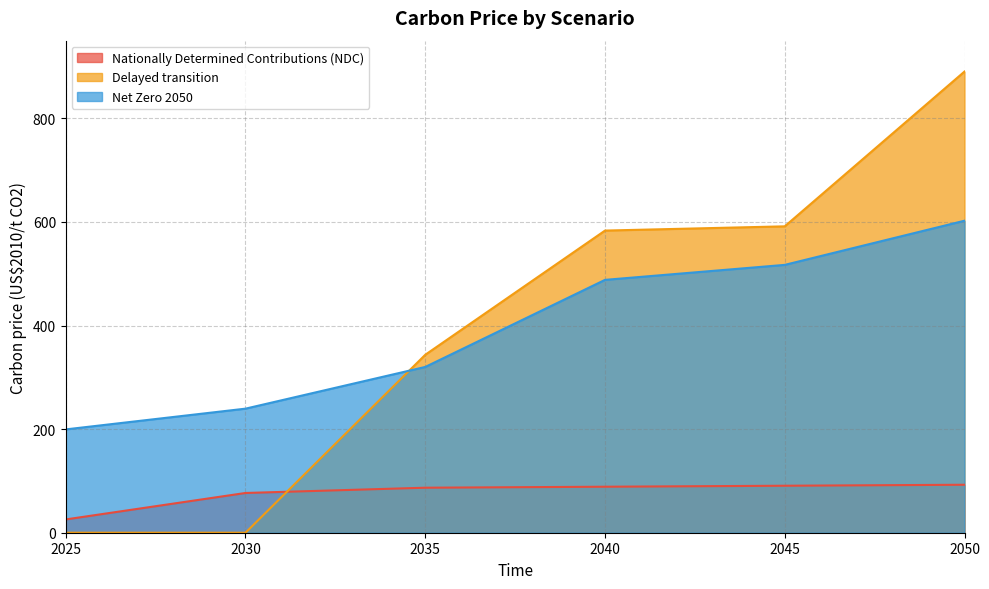

Reading left to right, transcribe all the data shown in this chart.

Nationally Determined Contributions (NDC): 25.7	76.7	86.9	88.8	90.7	92.6
Delayed transition: 0.0	0.0	343.6	583.3	591.5	890.4
Net Zero 2050: 199.5	239.5	320.1	488.2	517.1	602.4